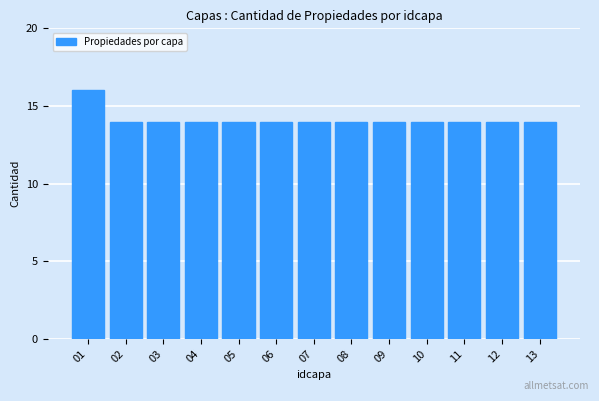

Reading left to right, list all the values displayed in this chart.

16	14	14	14	14	14	14	14	14	14	14	14	14